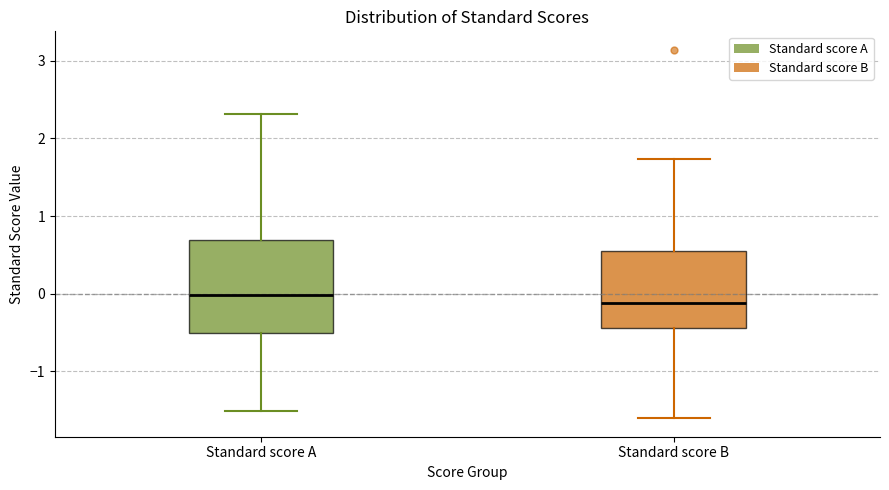

Which box is the tallest, from its lower edge to its upper edge?

Standard score A